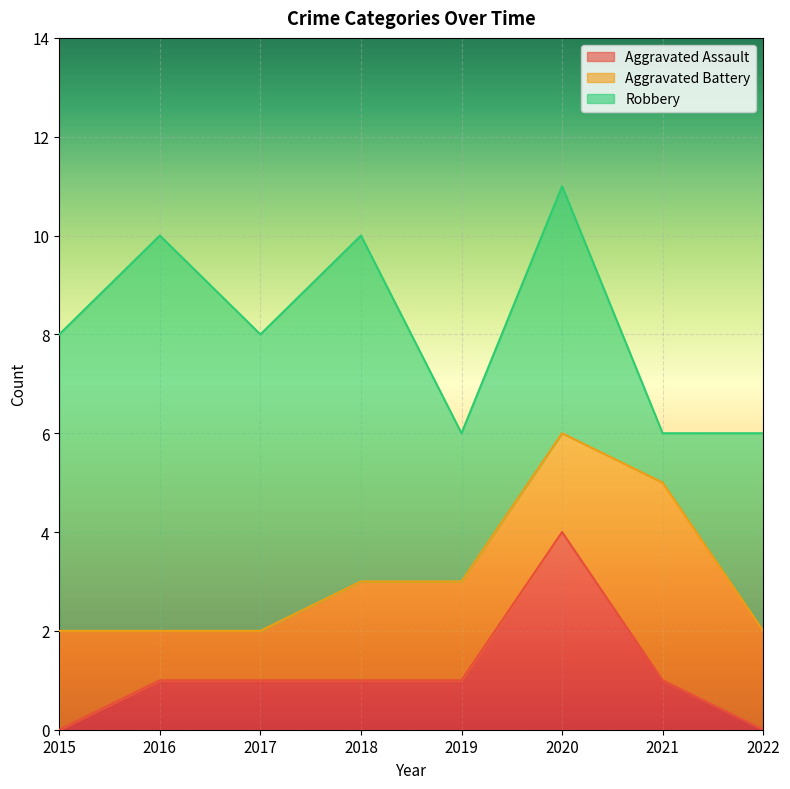

Is it true that Robbery equals 4 at 2015?

False